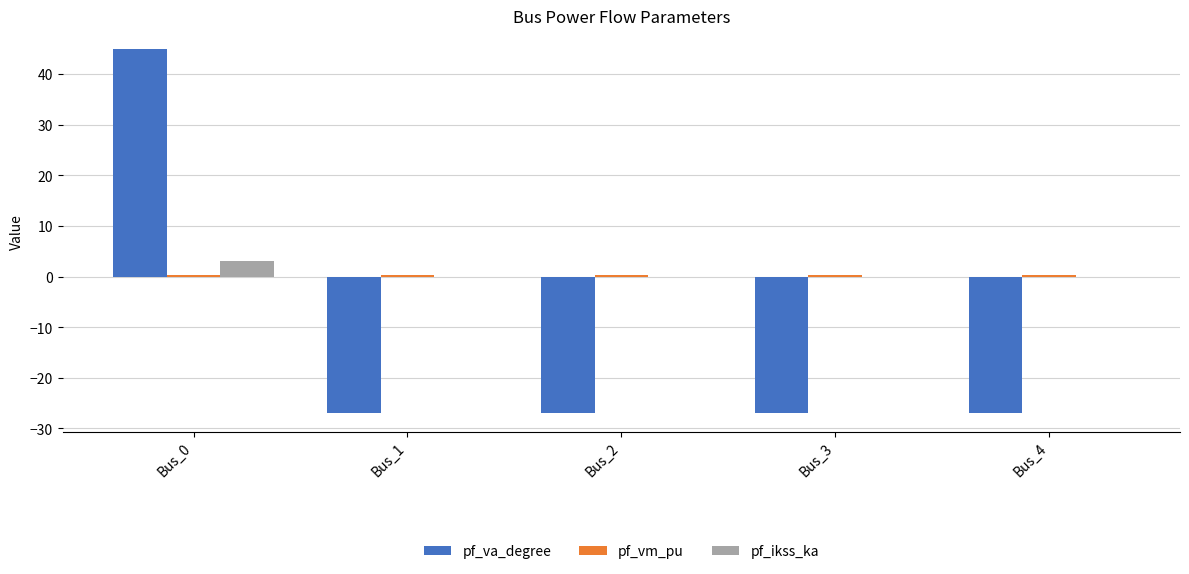

The value of pf_va_degree at Bus_4 is -27.0. True or false?

True